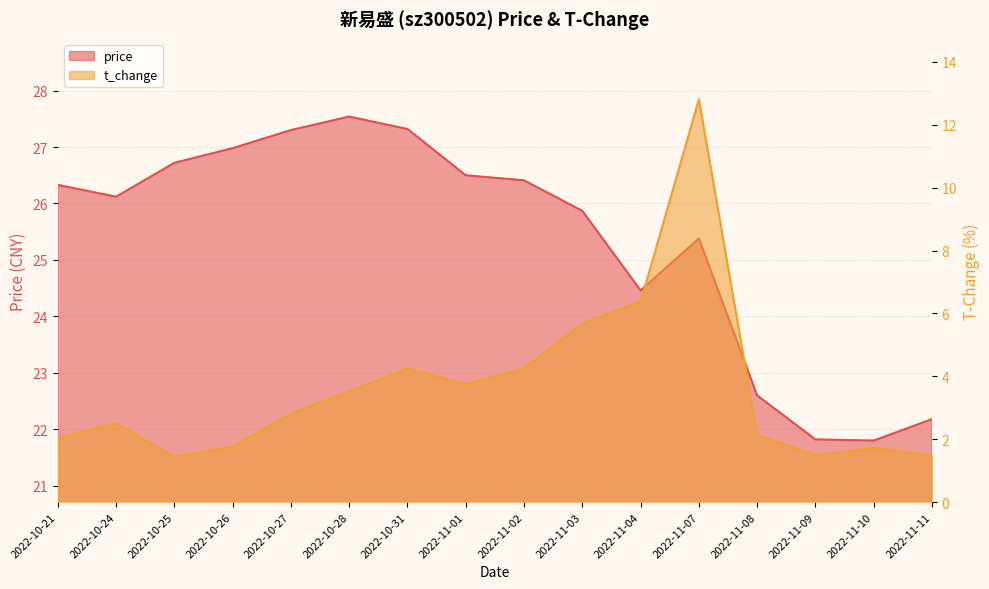

Is the value of price at 2022-10-25 greater than the value of t_change at 2022-10-21?

Yes